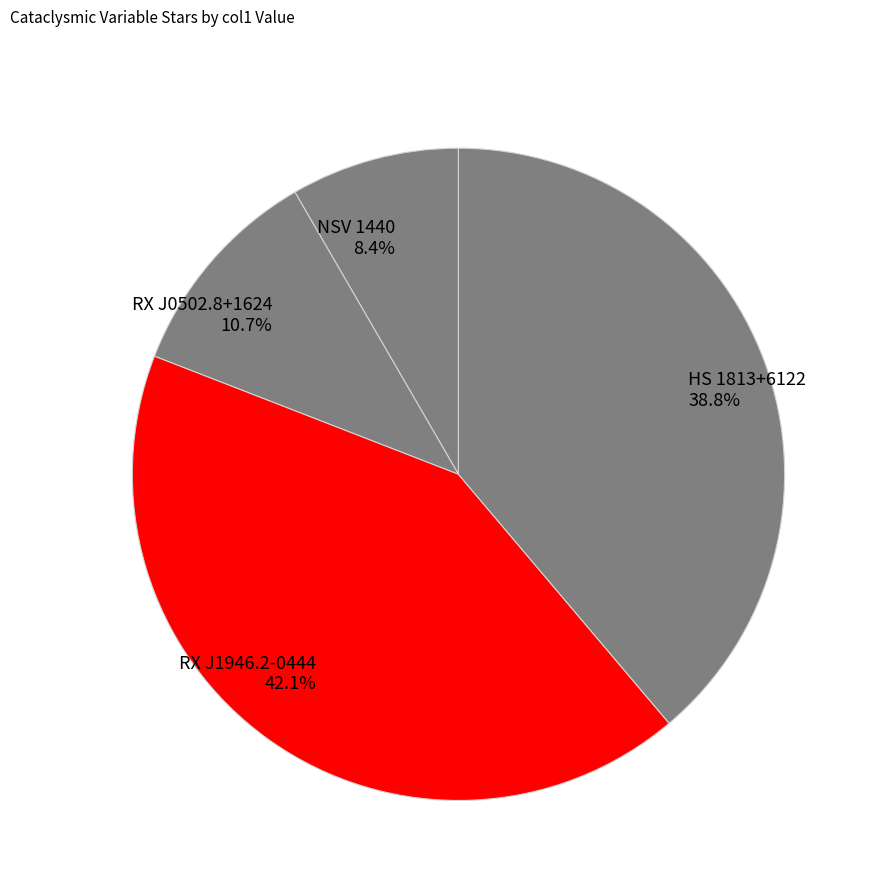

What percentage is NOT represented by RX J0502.8+1624?

89.3%